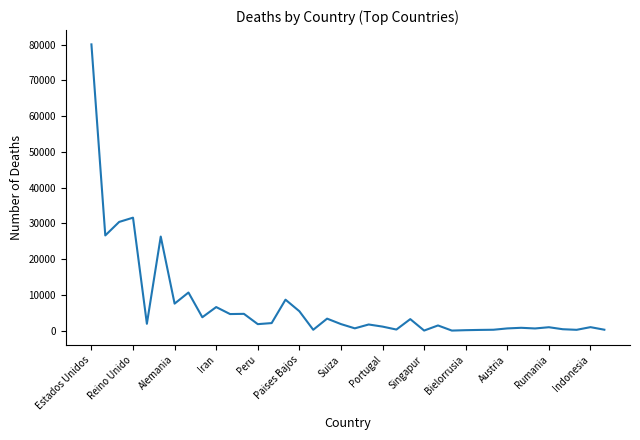

What is the maximum value shown in the chart?

80040